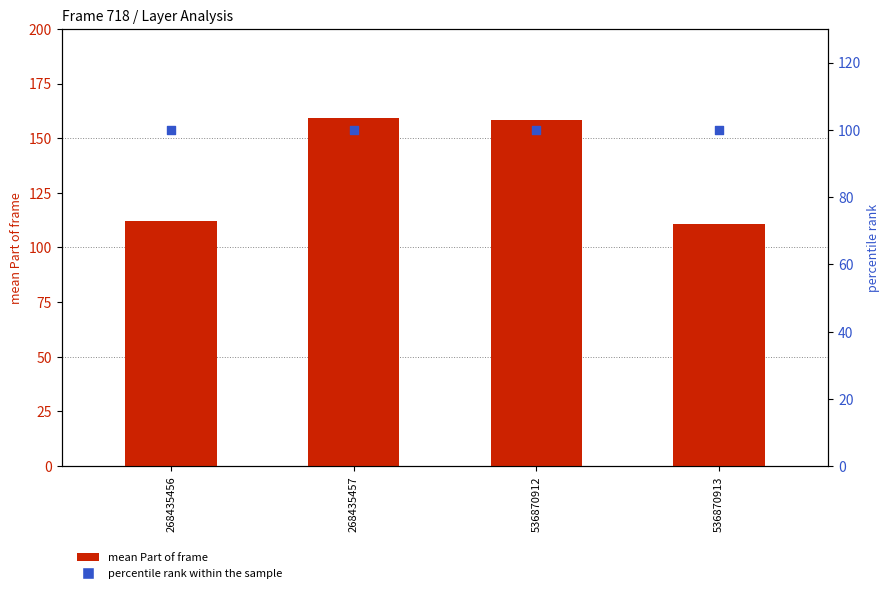

Is the value of percentile rank within the sample at 536870913 greater than the value of mean Part of frame at 268435457?

No